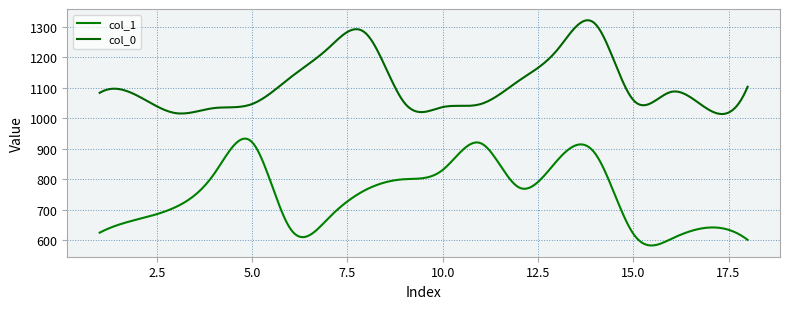

List the series in order of their overall mean, lowest first.

col_1, col_0